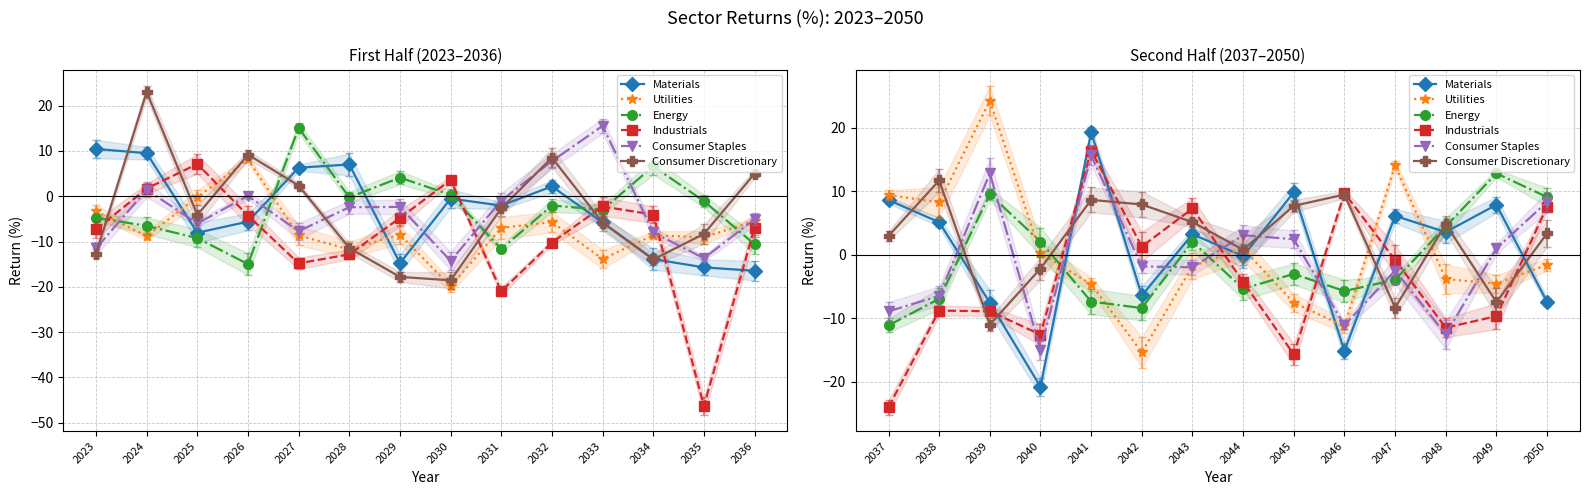

Is this an area chart (filled region under the line)?

No